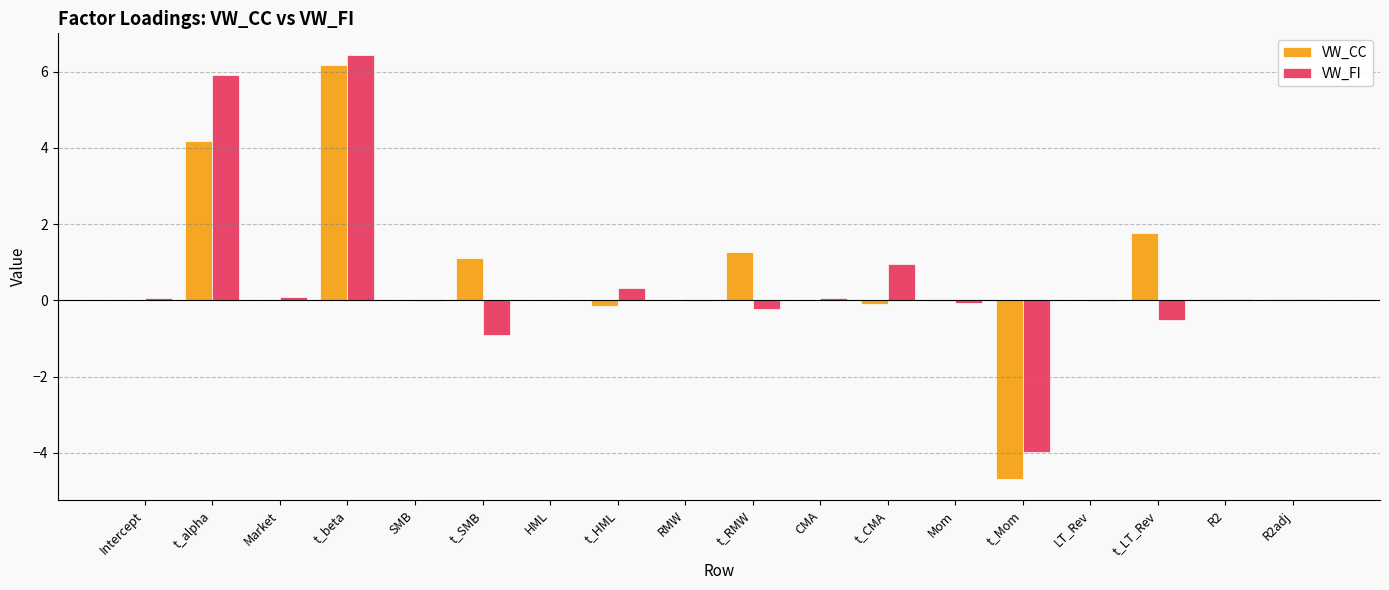

The VW_CC series shows 0.0 at R2adj. True or false?

True